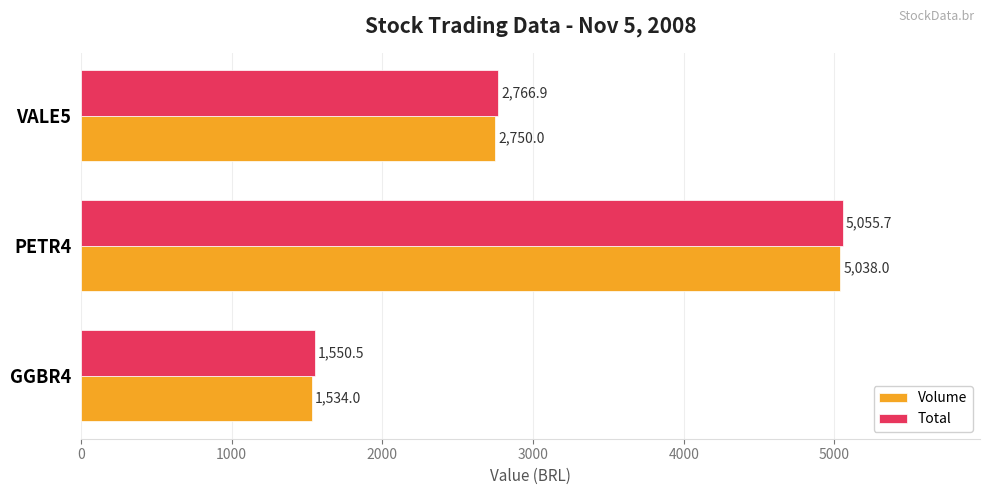

What value does the Volume series have at PETR4?

5038.0